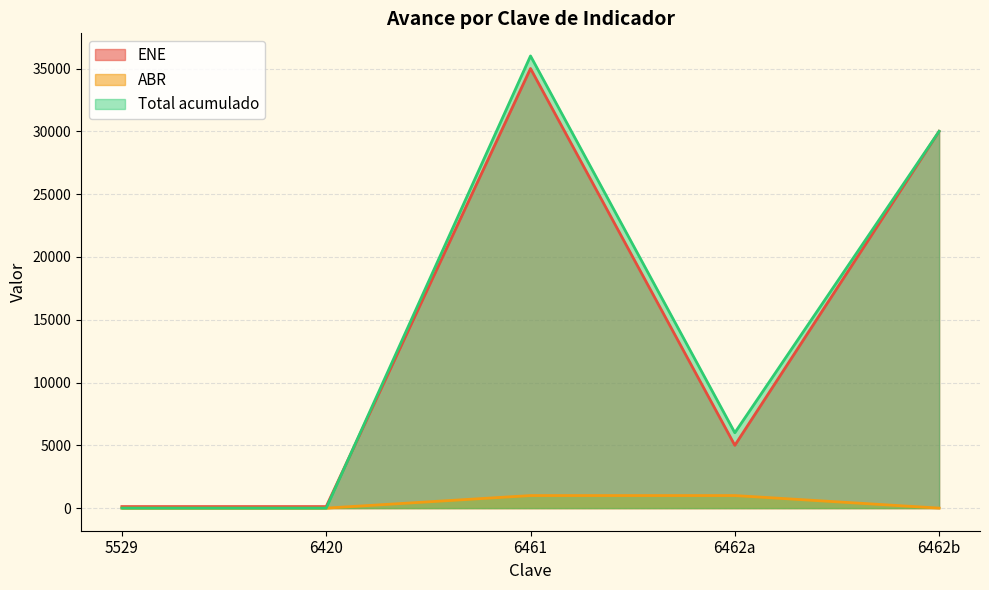

Is the value of ABR at 6462a greater than the value of ENE at 6462a?

No